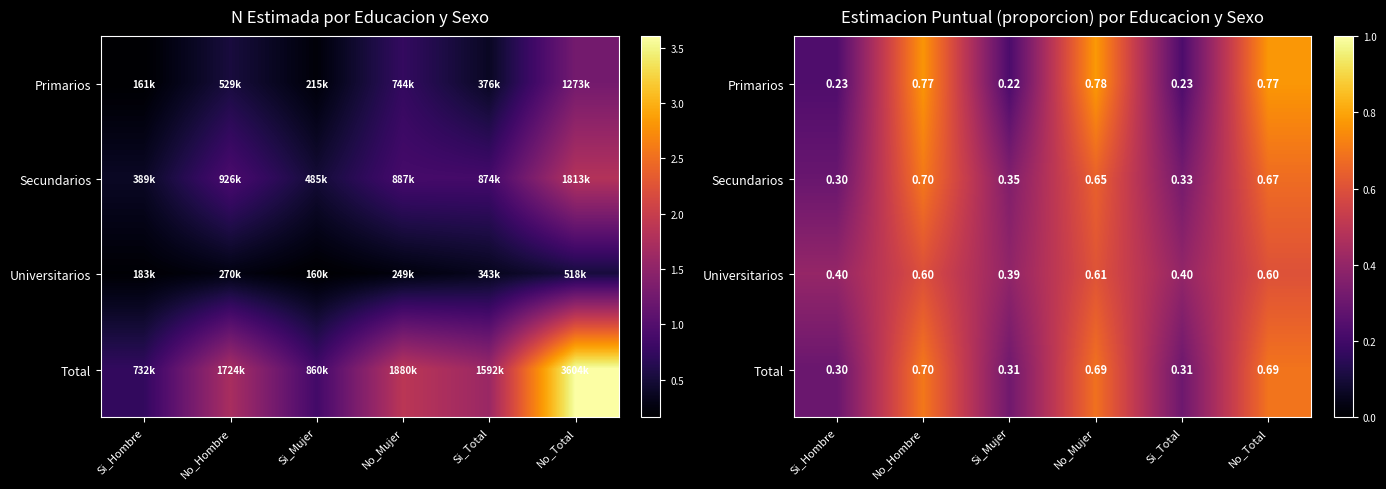

Between No_Hombre and No_Mujer, which is larger?

No_Mujer